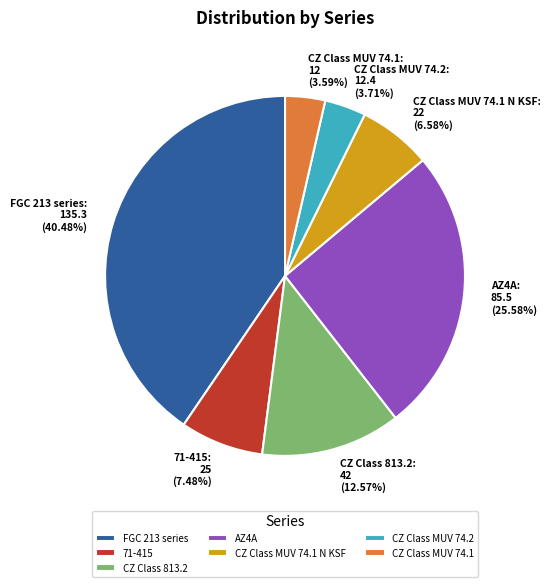

Approximately how many times larger is the value at 71-415 compared to CZ Class MUV 74.2?

2.0